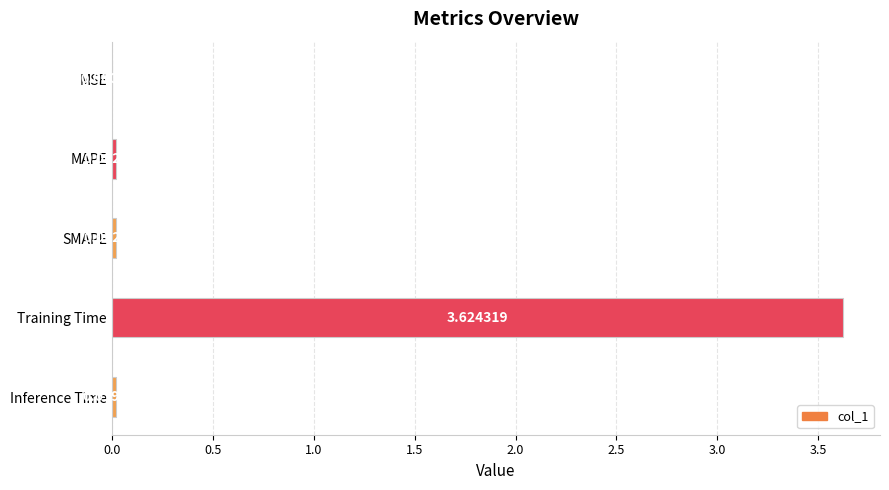

Where is the data nearest to the value 1?

MAPE